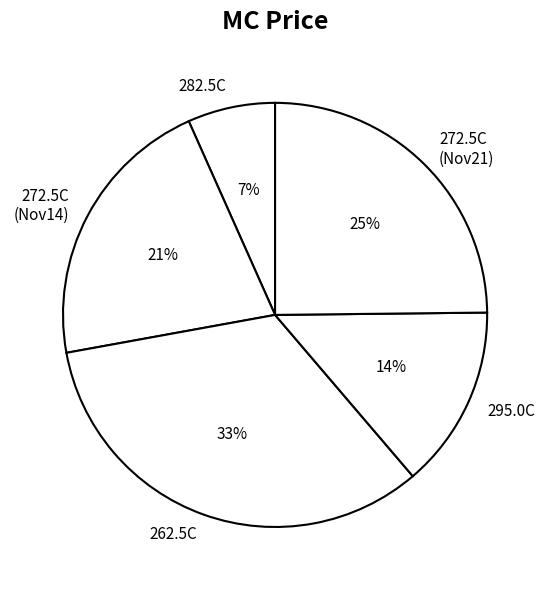

How many slices are in this pie chart?

5